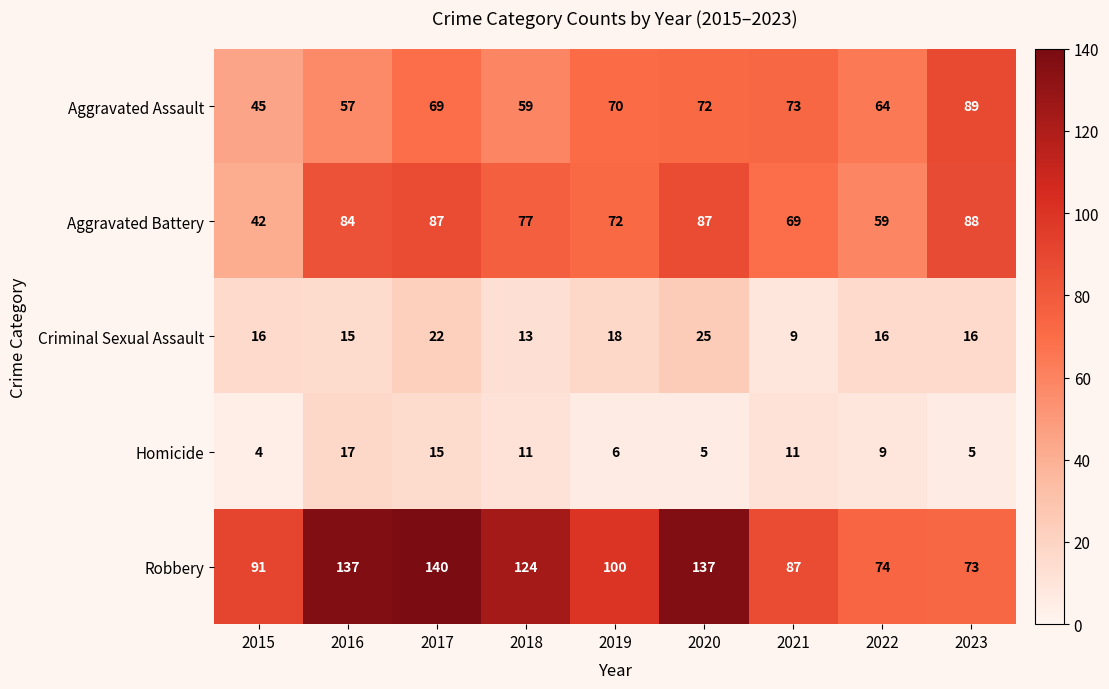

Which series has the largest range (max minus min)?

Robbery